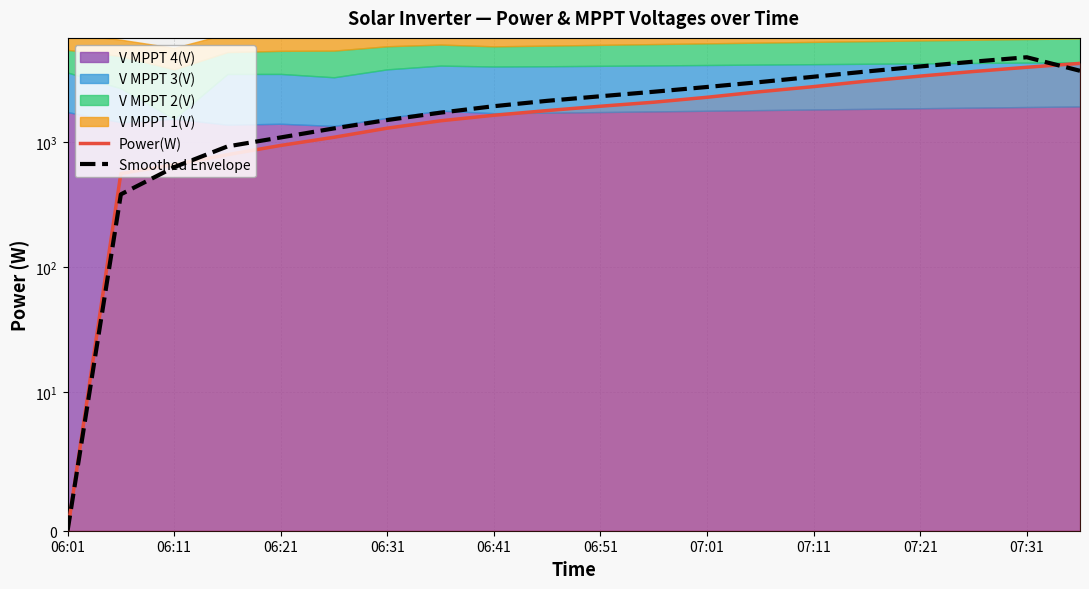

Between 06:21 and 07:11, which is larger?

07:11